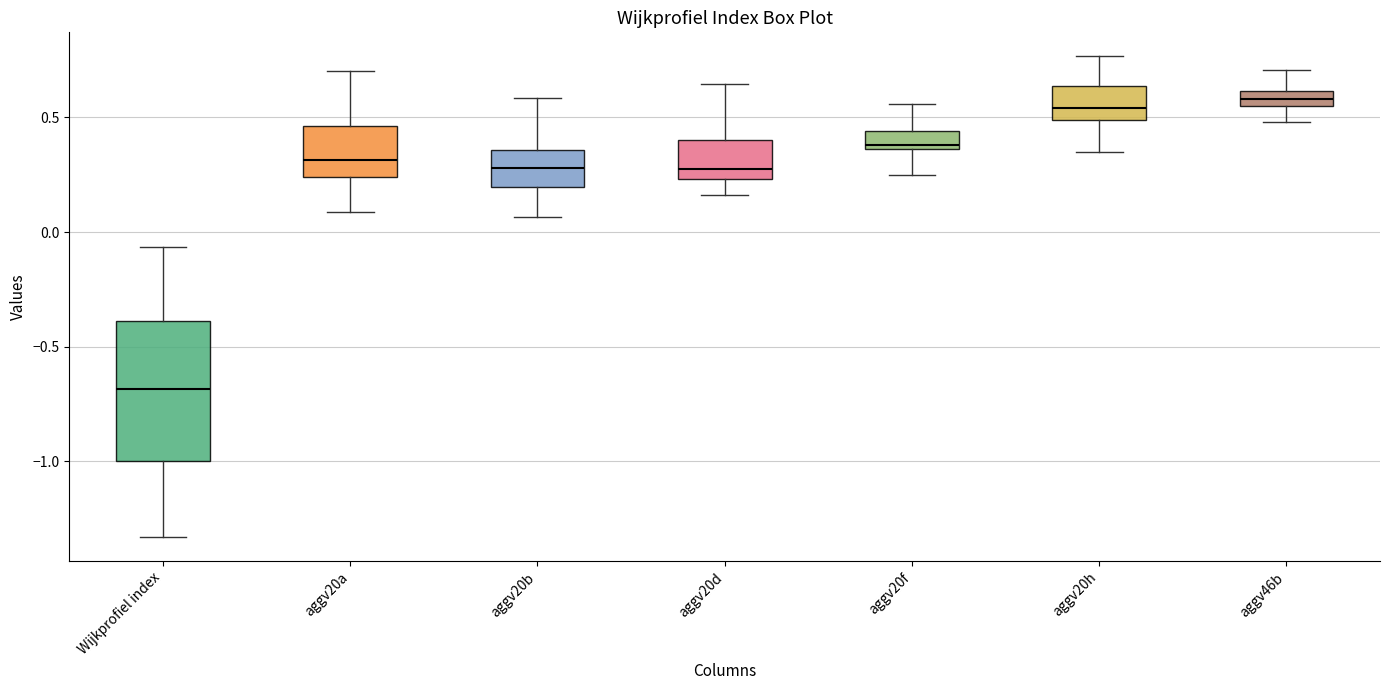

Which box has the lowest median line?

Wijkprofiel index